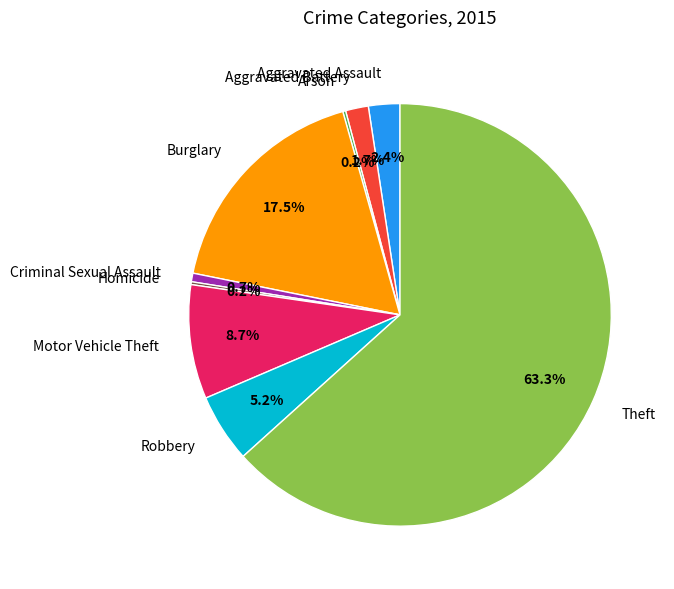

Does Motor Vehicle Theft represent more than half of the total?

No